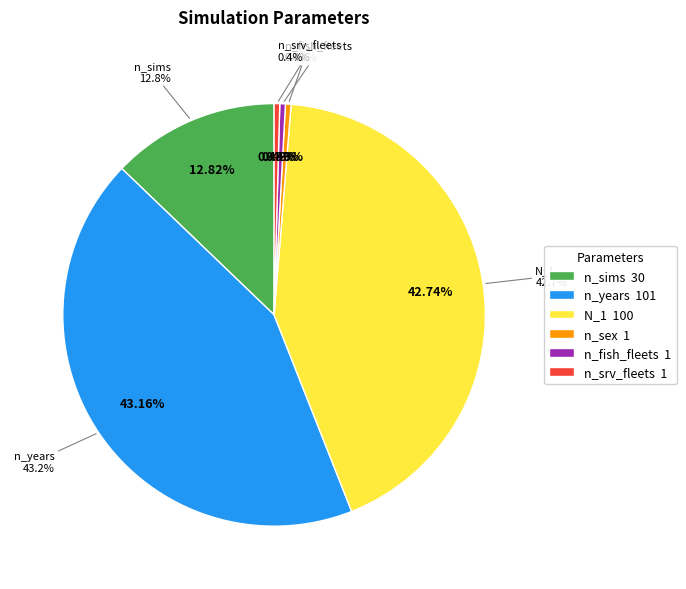

What is the change in value from n_years to n_srv_fleets?

-100